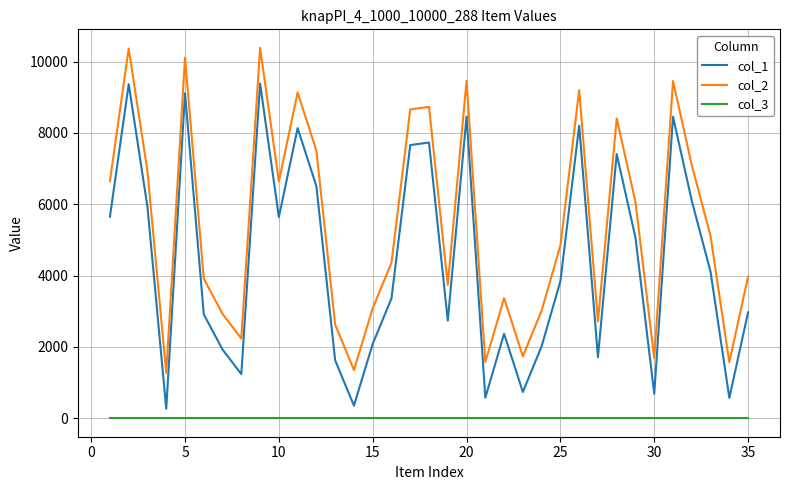

Which series has the largest total across all categories?

col_2